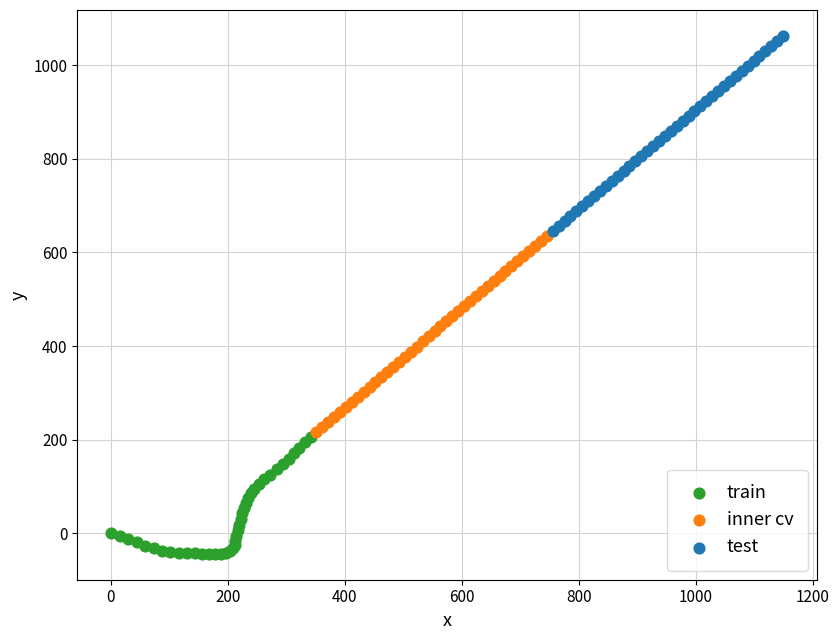

Which series has the widest spread of Y values?

inner cv